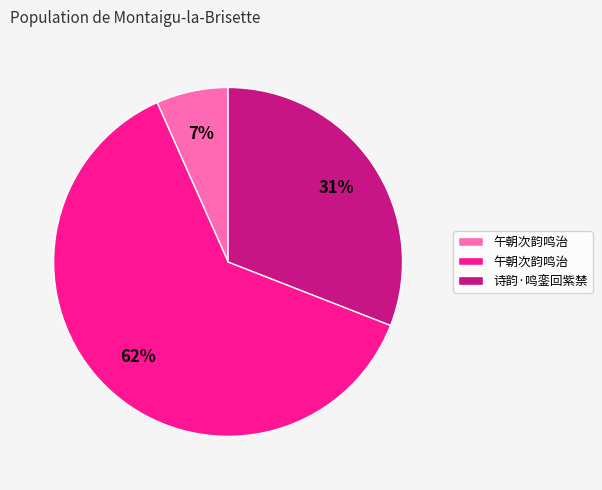

Is there a majority slice in this chart?

Yes